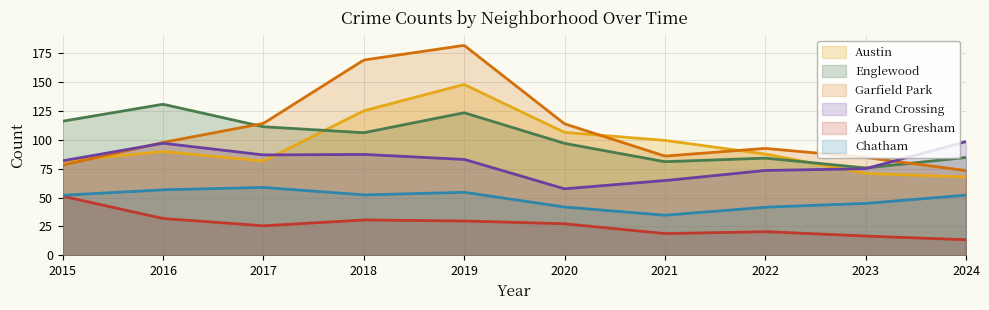

What is the minimum value for Auburn Gresham?

13.5